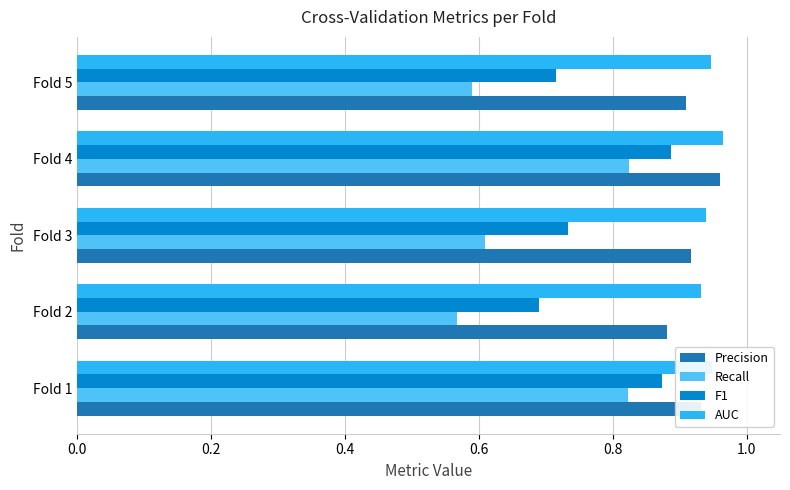

Which category has the lowest value across all series?

Fold 2